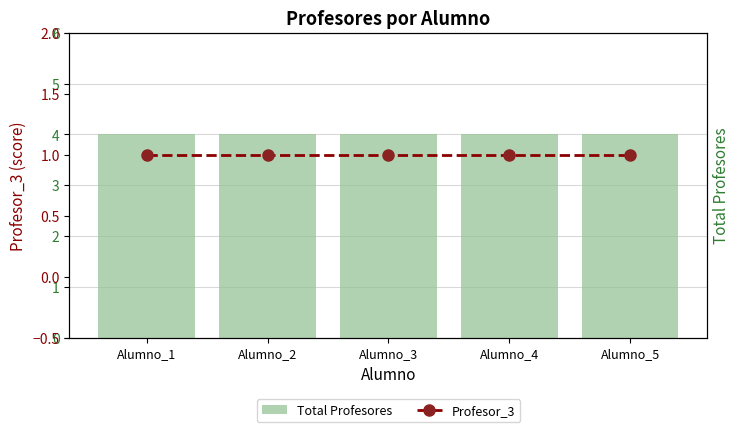

The Total Profesores series shows 1 at Alumno_4. True or false?

False